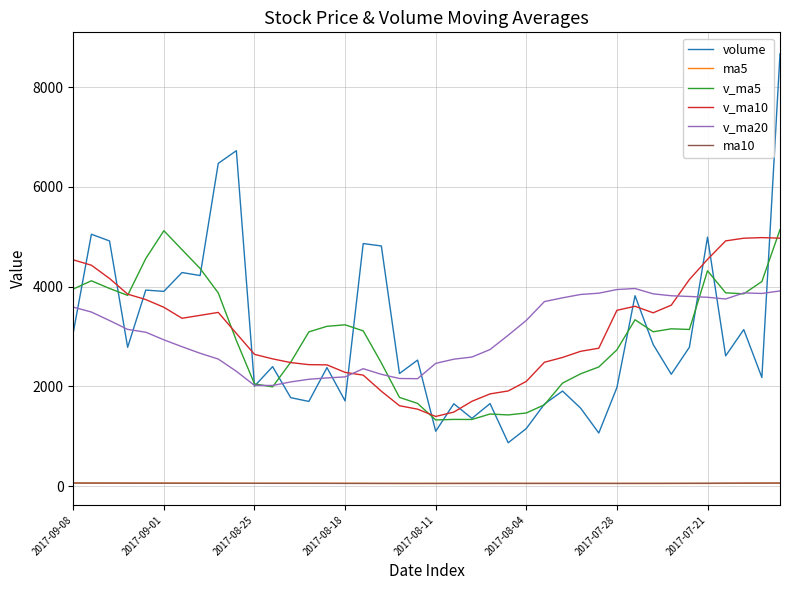

Which series has the largest range (max minus min)?

volume